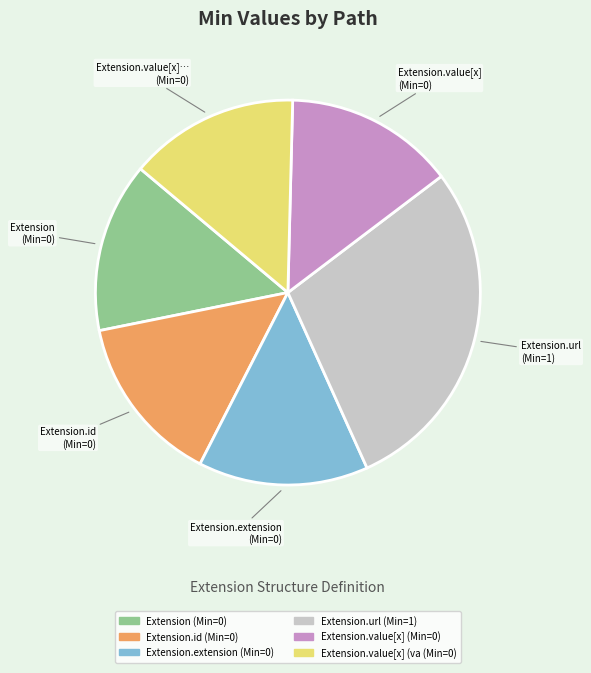

Is there a majority slice in this chart?

No